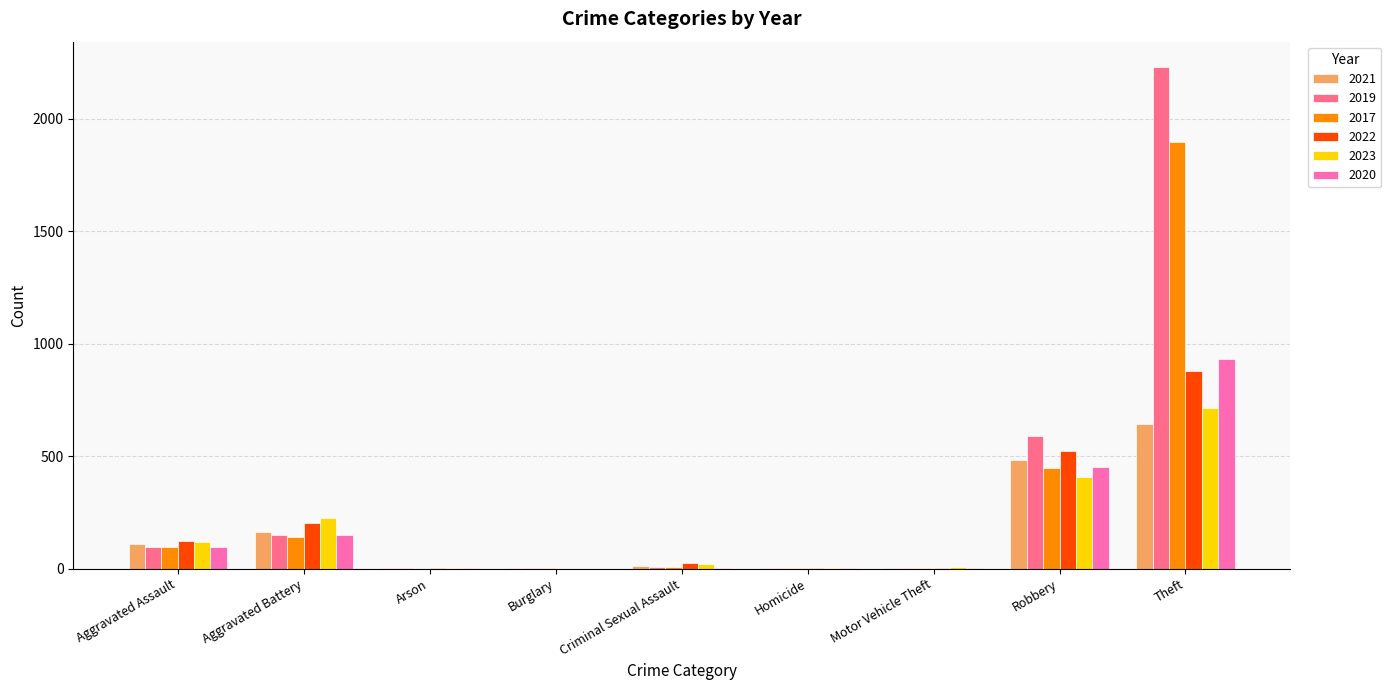

The 2020 series shows 150 at Aggravated Battery. True or false?

True